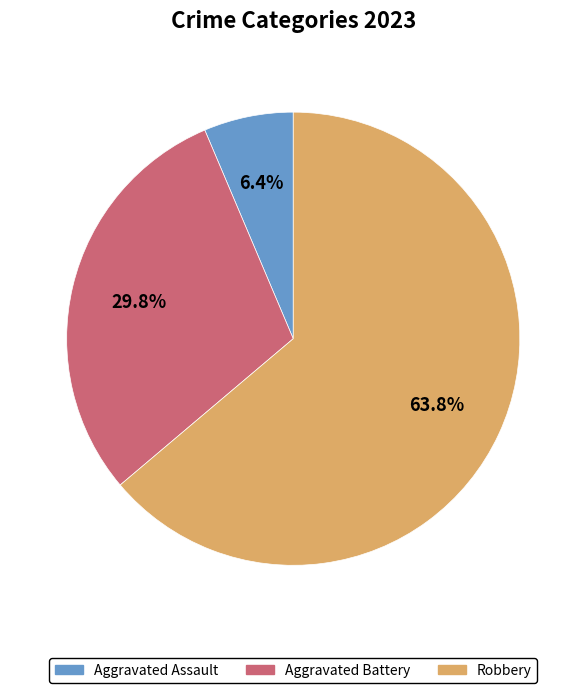

Is there a majority slice in this chart?

Yes